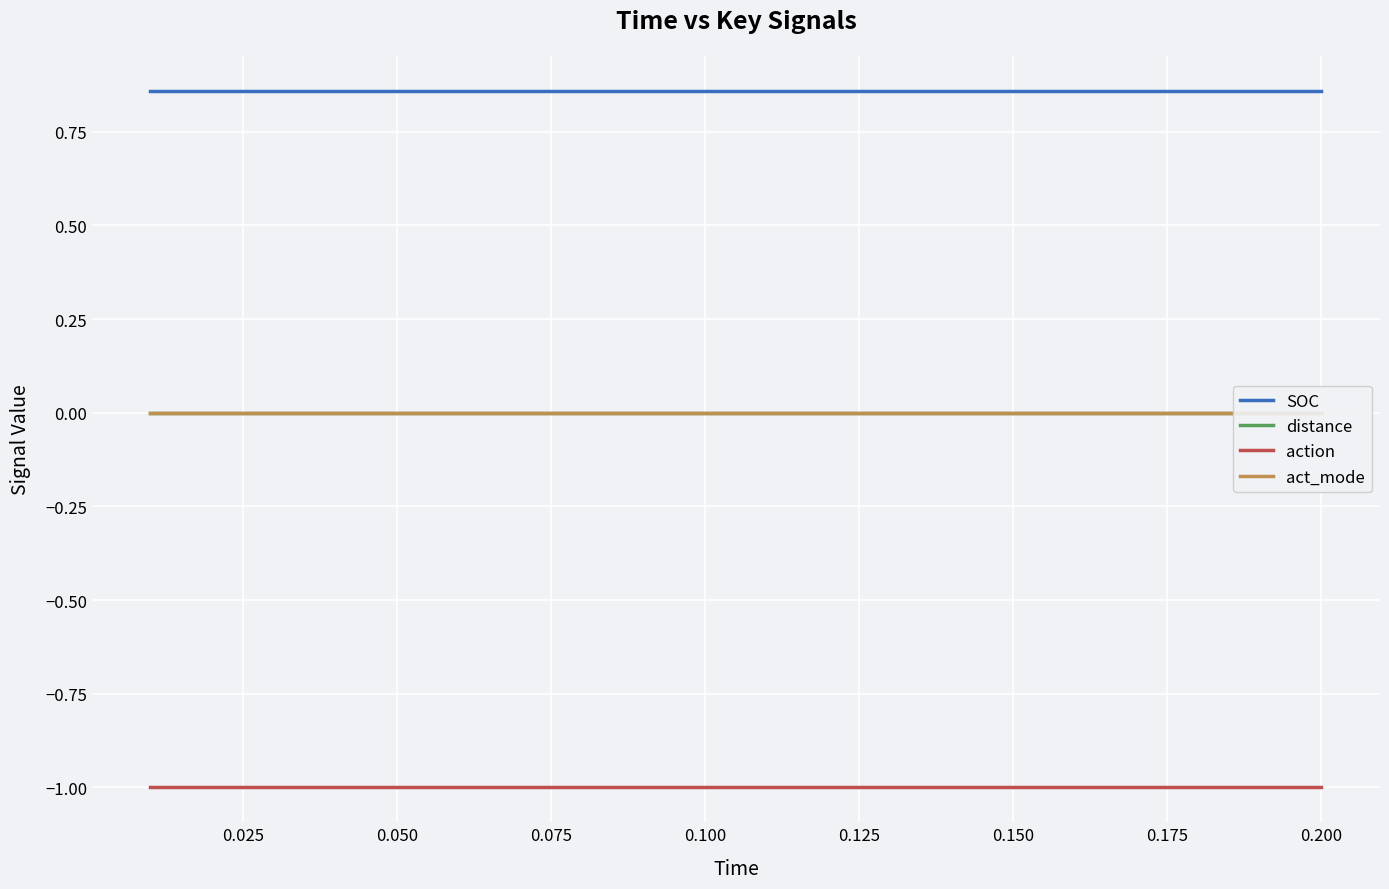

True or false: SOC and action intersect in this chart.

False